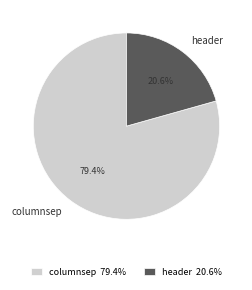

Does header account for over 50% of the chart?

No